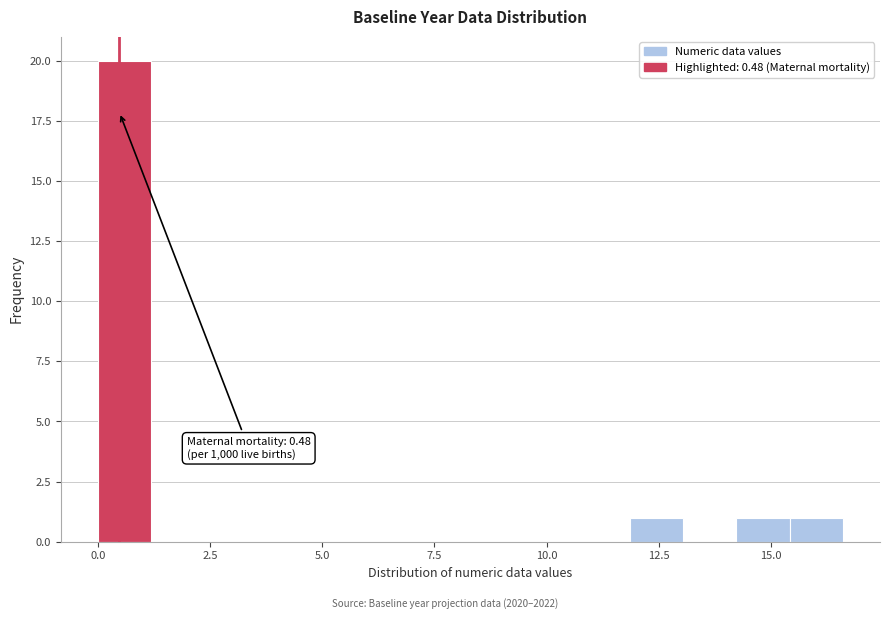

Around what value on the x-axis is the tallest bar? Give the approximate position of its centre, as read against the axis.

0.5